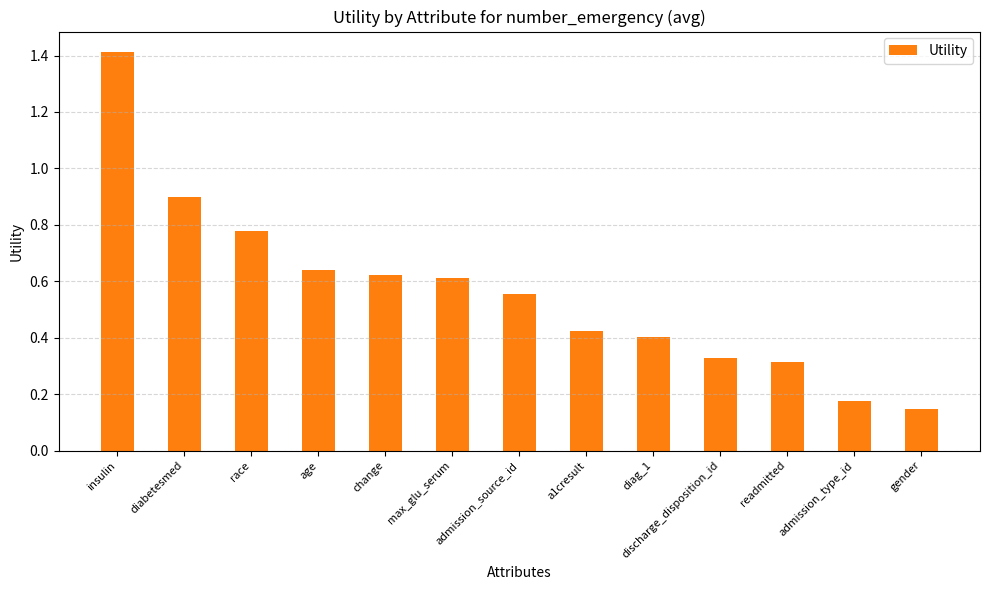

How many distinct data groups are displayed?

1